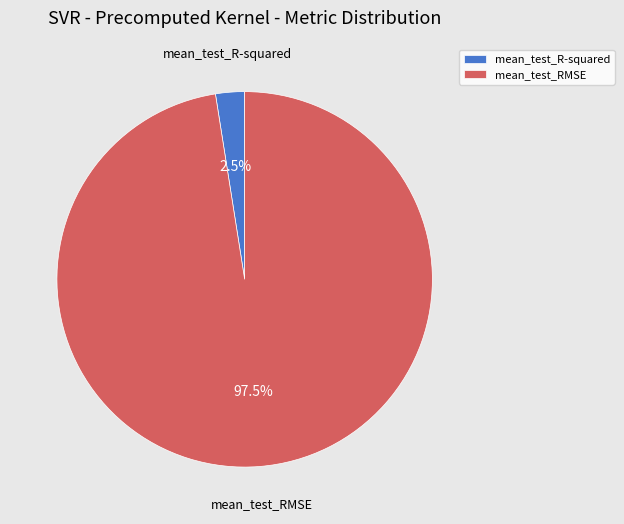

How many segments does this pie chart have?

2